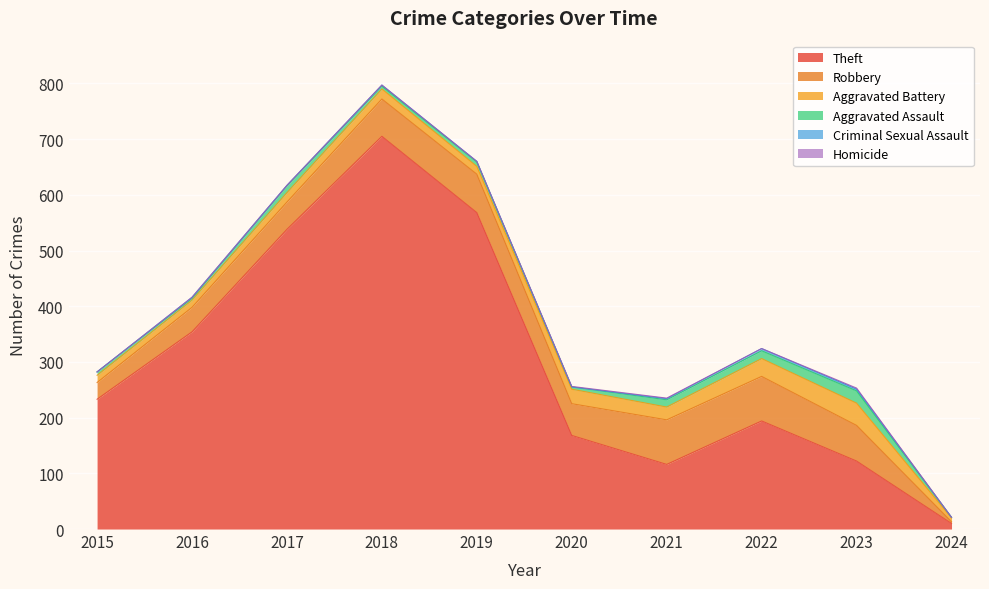

Which category has the highest value in the Theft series?

2018